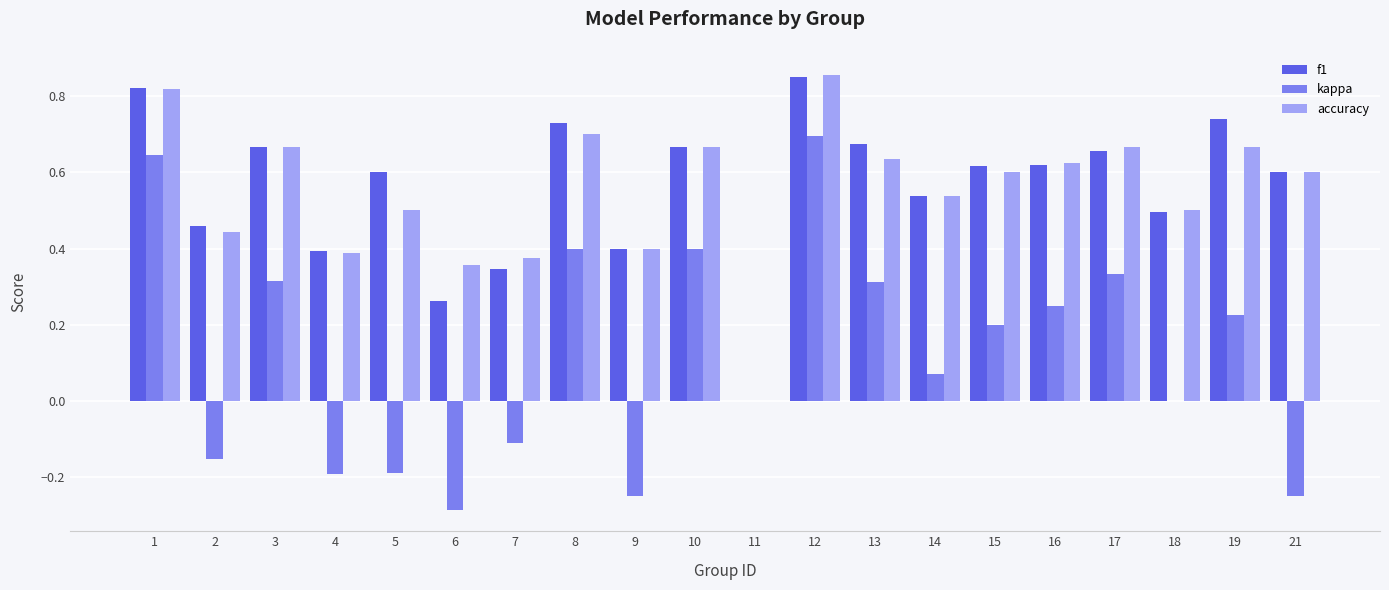

What is the sum of all kappa values?

2.4